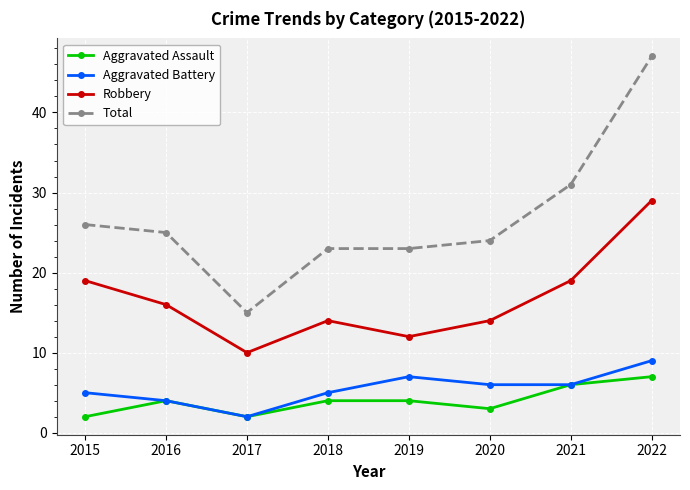

Which category has the highest value across all series?

2022